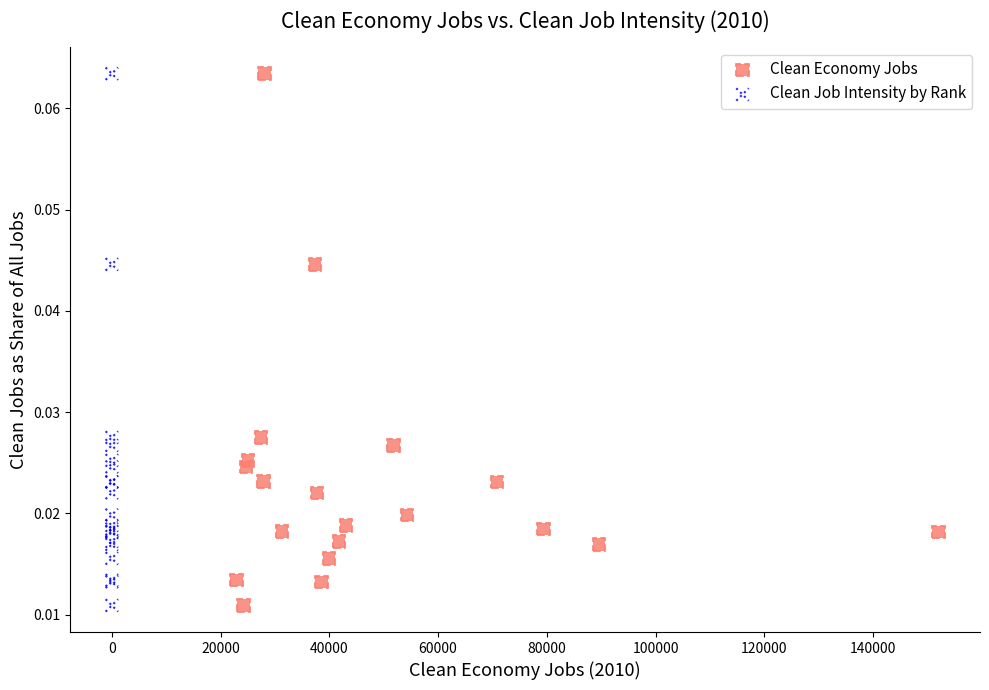

What are all the series names shown in the legend?

Clean Economy Jobs, Clean Job Intensity by Rank